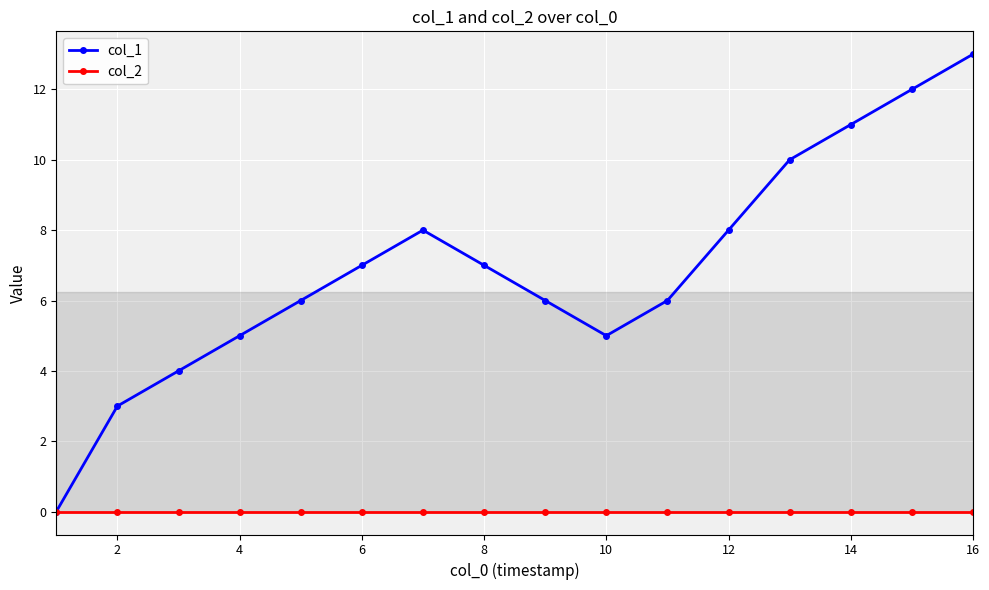

In col_1, how many points are higher than both neighbors (excluding endpoints)?

1